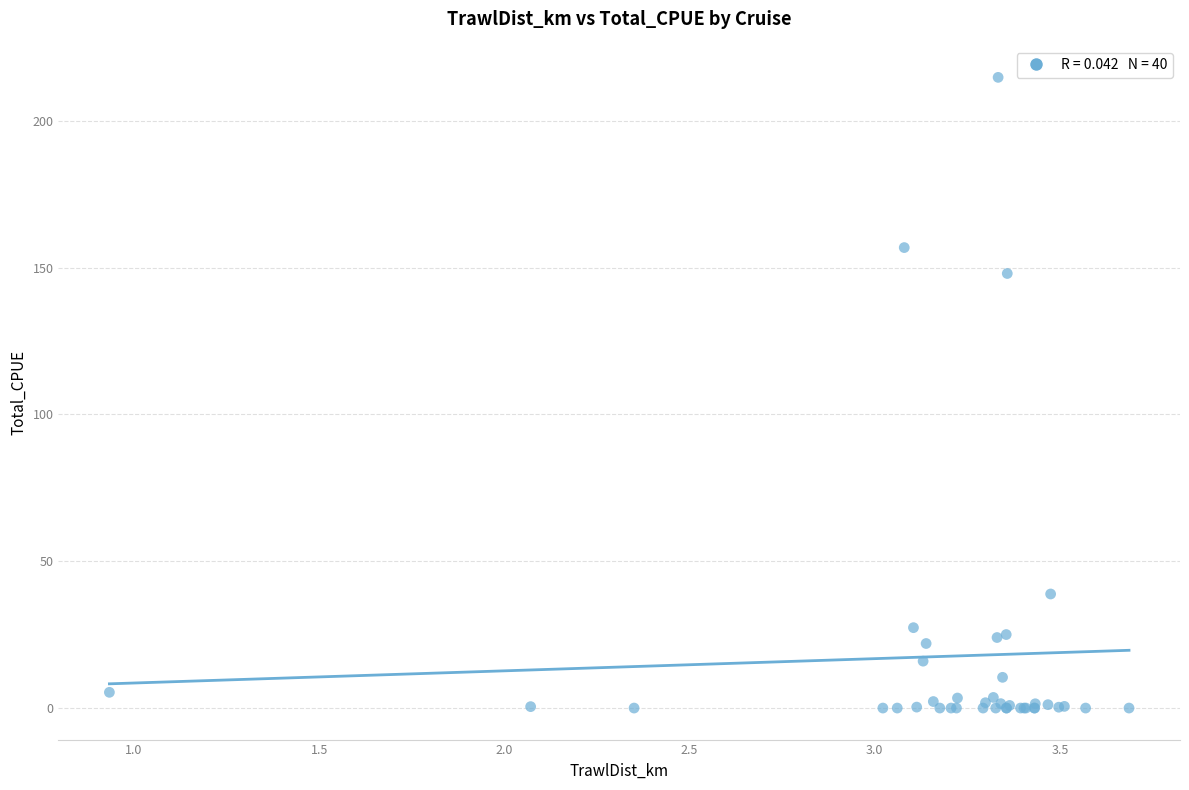

What Y value in the scatter plot is closest to 107?

148.0